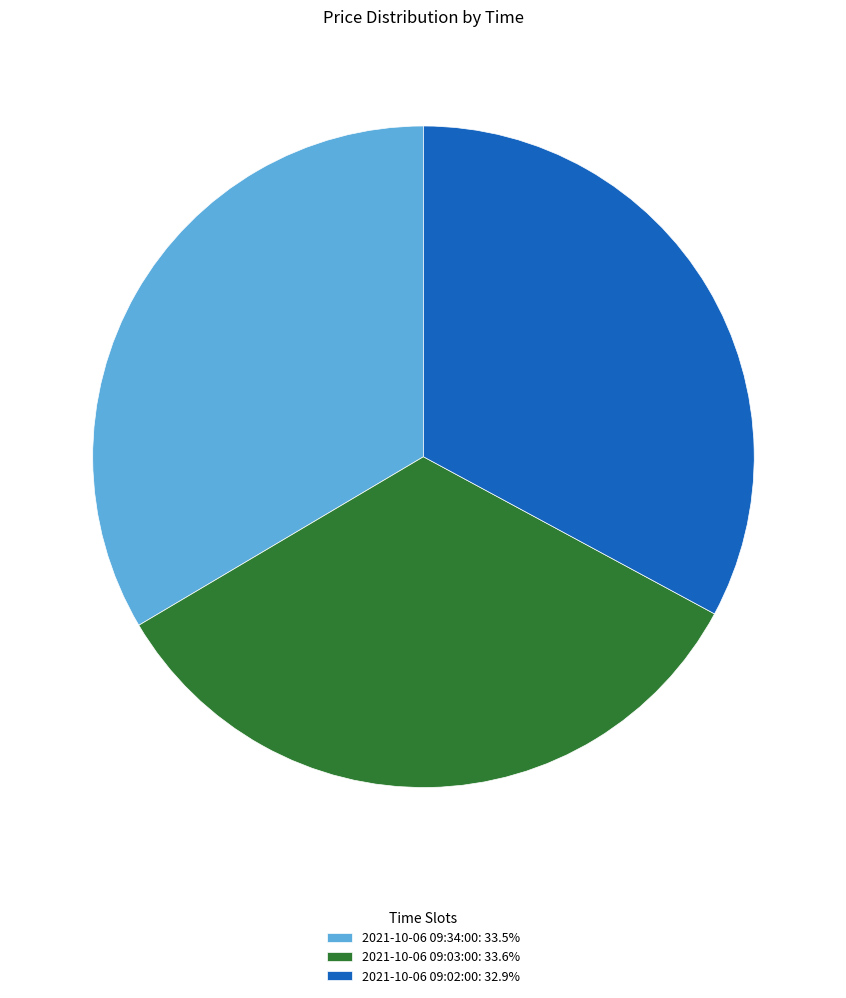

What is the ratio of the value at 2021-10-06 09:03:00 to the value at 2021-10-06 09:02:00?

1.0